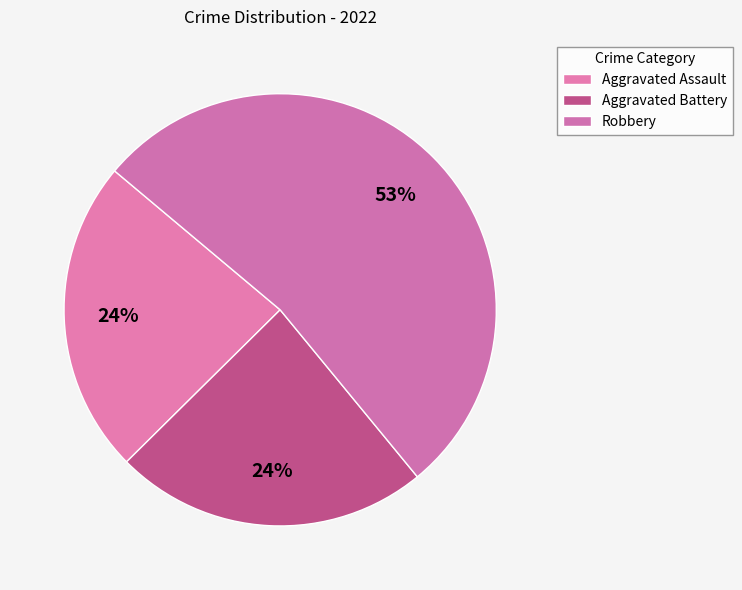

To the nearest percent, what portion does Robbery represent?

53%